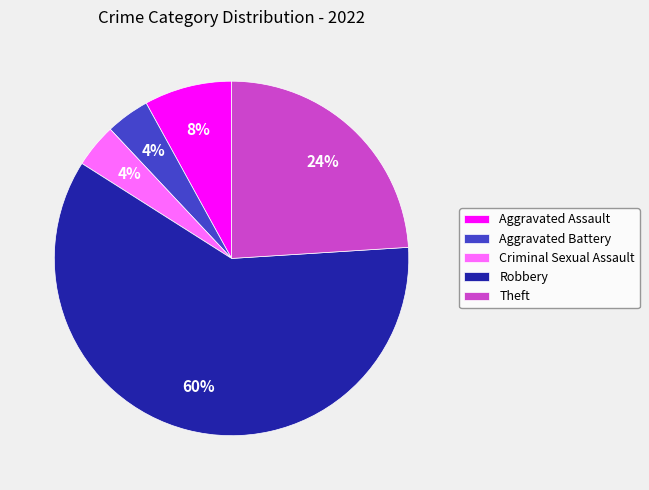

Which category has the biggest portion of the pie?

Robbery